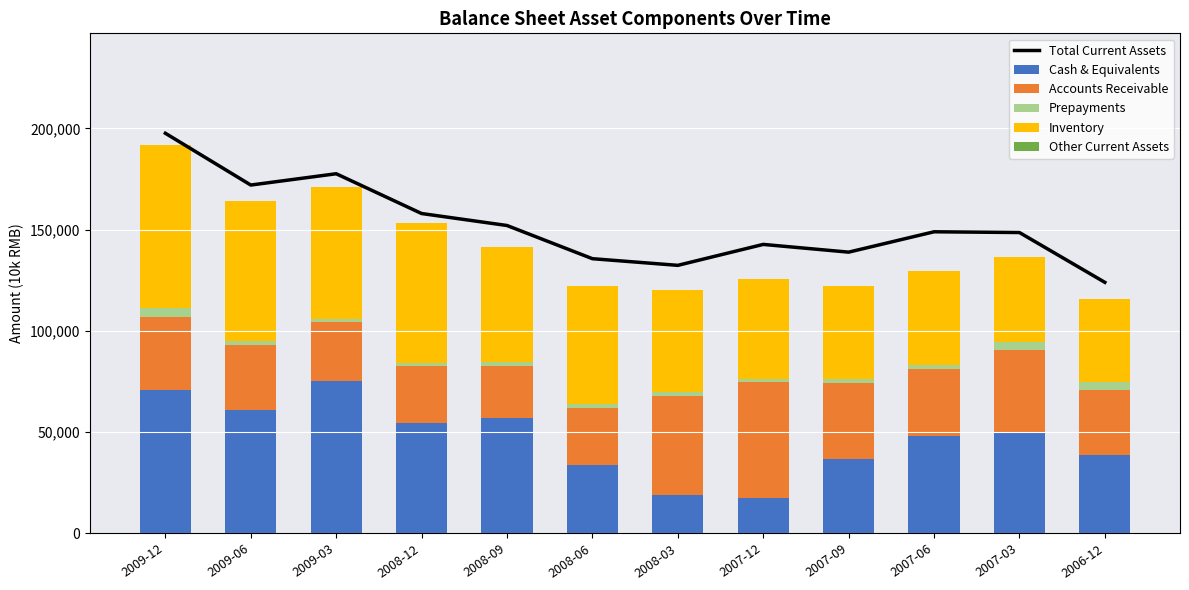

At which category does the chart reach its minimum across all series?

2009-12